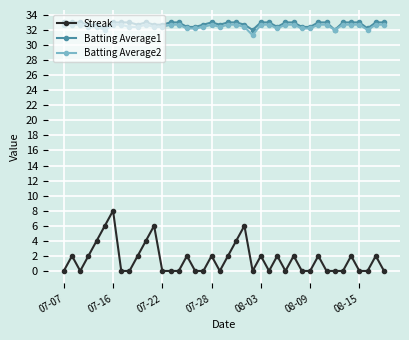

Rank the series by their maximum value, from highest to lowest.

Batting Average1, Batting Average2, Streak